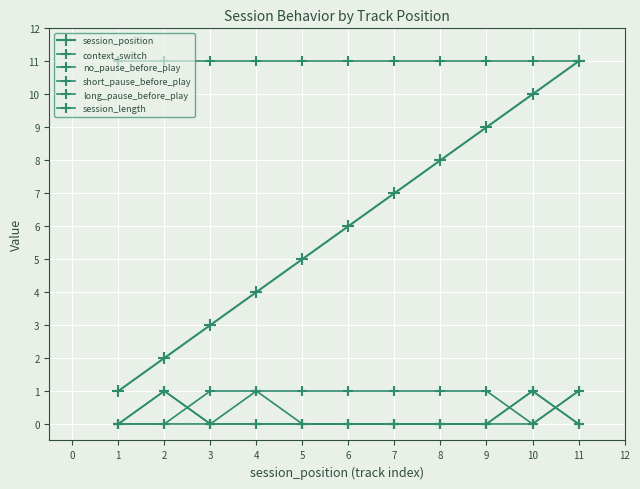

At how many categories does at least one series exceed 5?

11